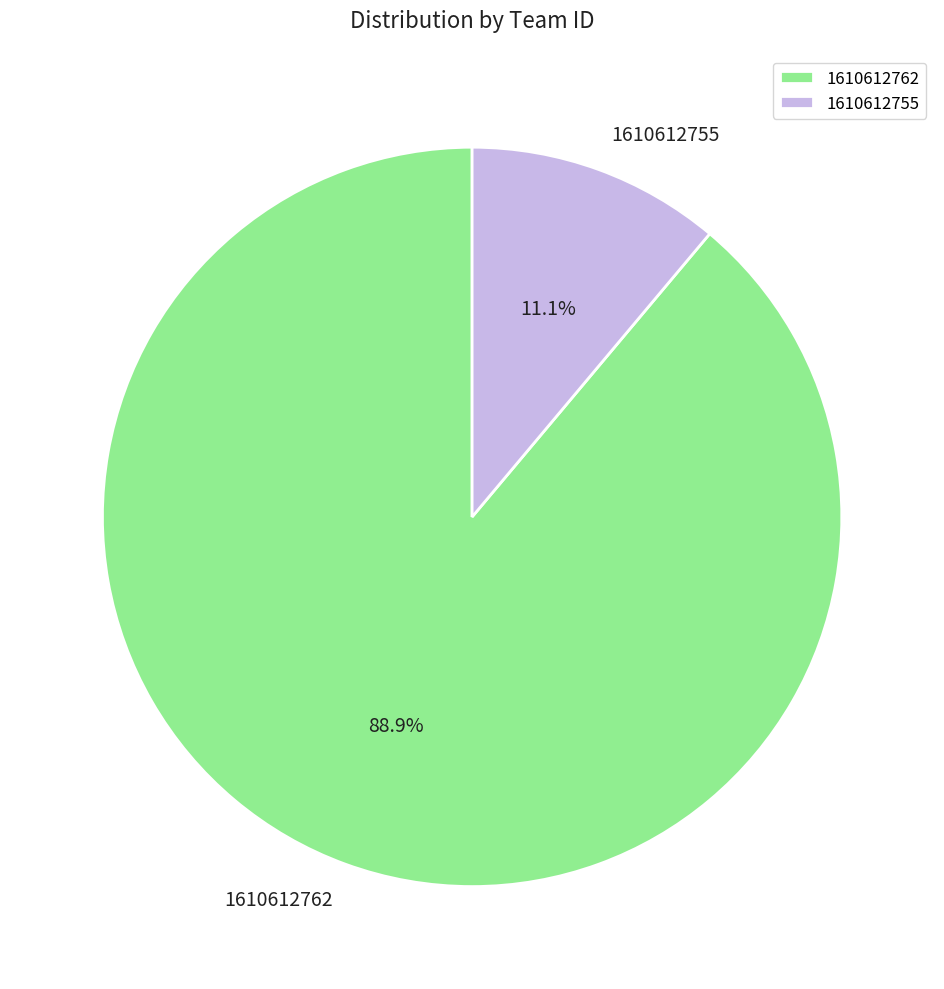

Rank the categories by value from lowest to highest.

1610612755, 1610612762